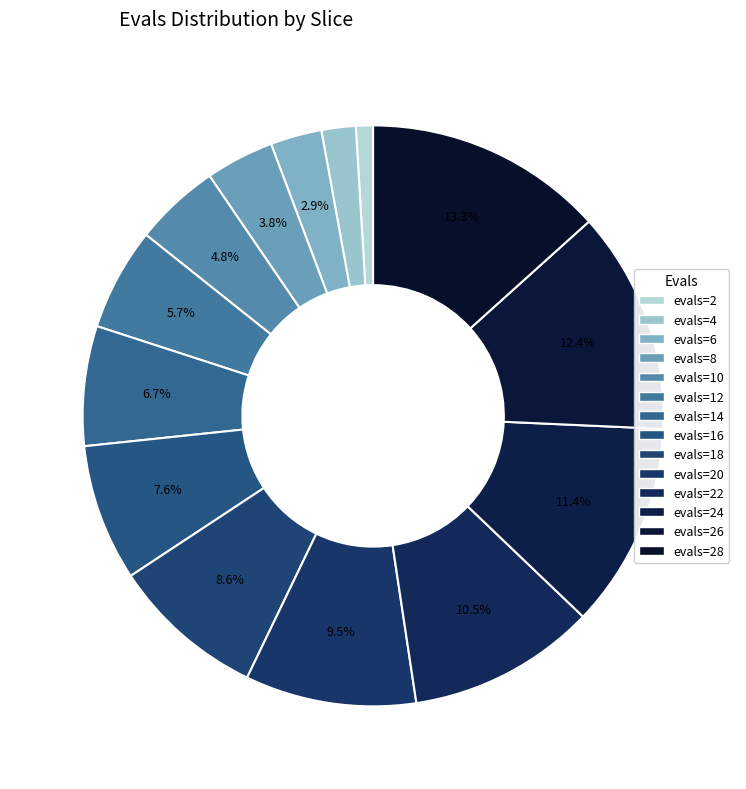

To the nearest percent, what portion does evals=14 represent?

7%